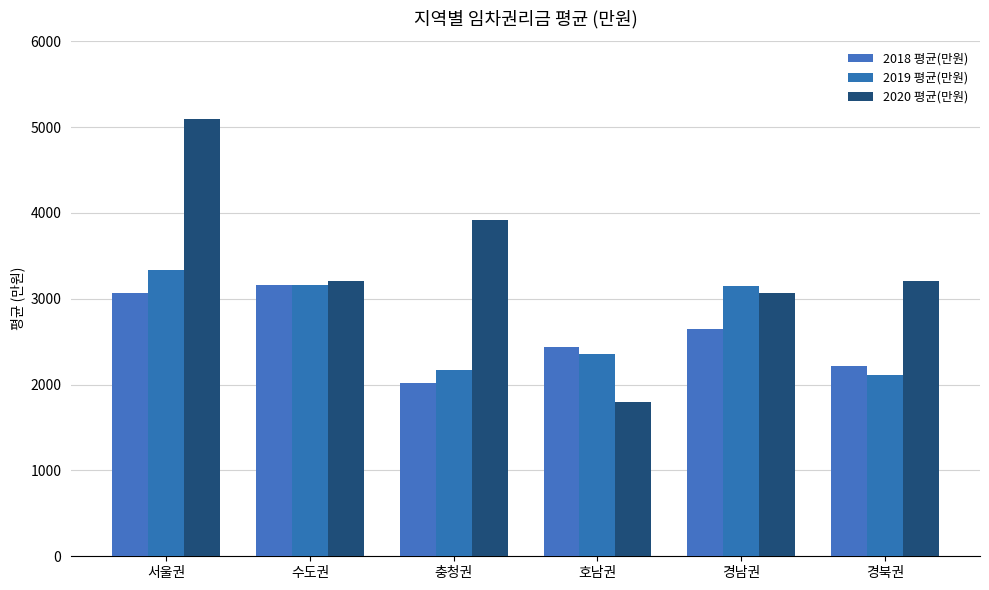

List the series in order of their peak value, lowest first.

2018 평균(만원), 2019 평균(만원), 2020 평균(만원)